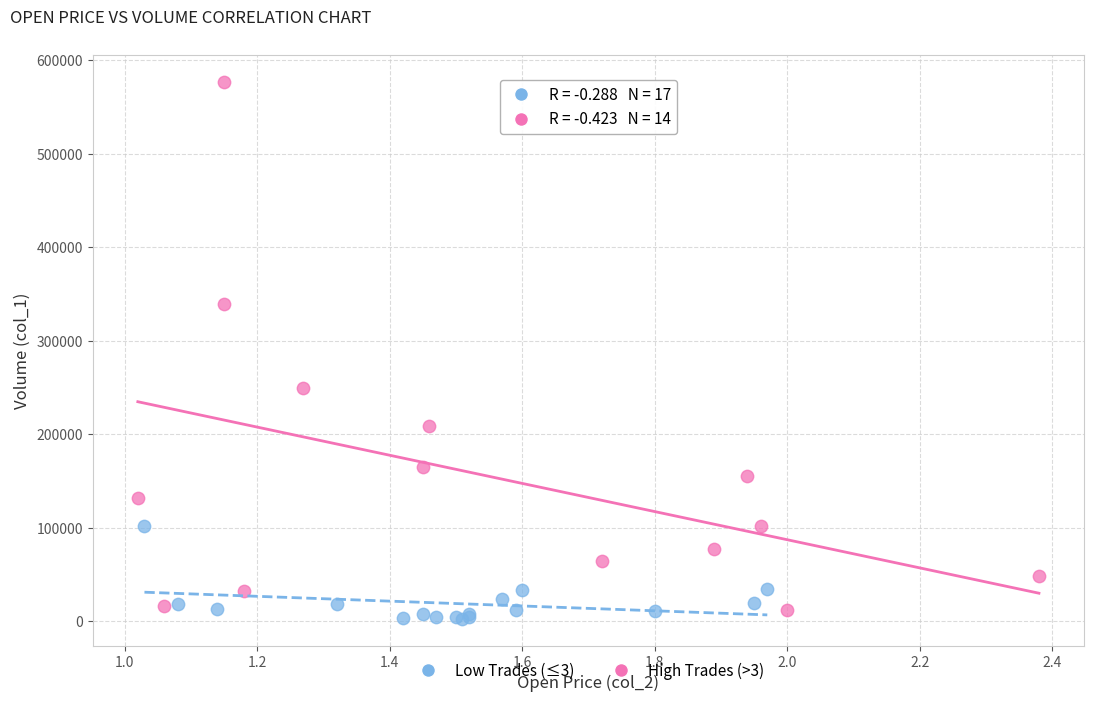

Which series has the largest Y range (max minus min)?

High Trades (>3)